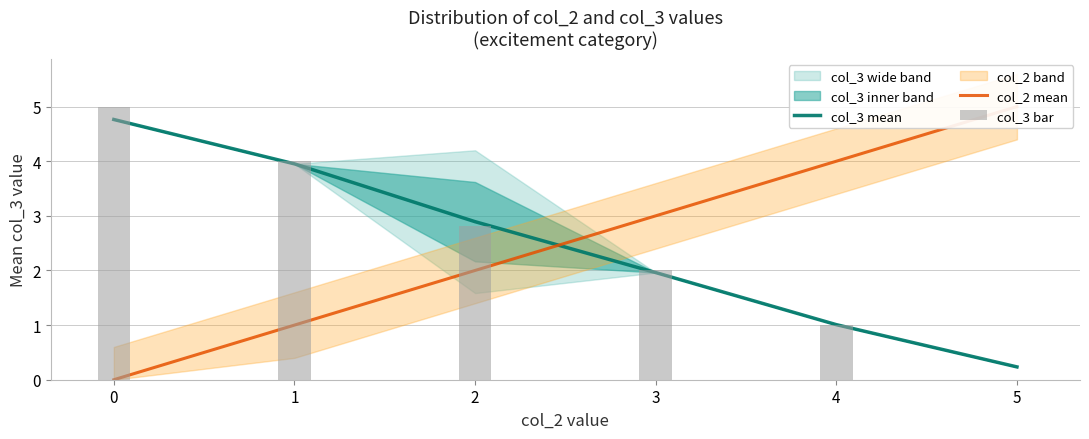

Is the value of col_2 mean at 1 greater than the value of col_3 bar at 3?

No